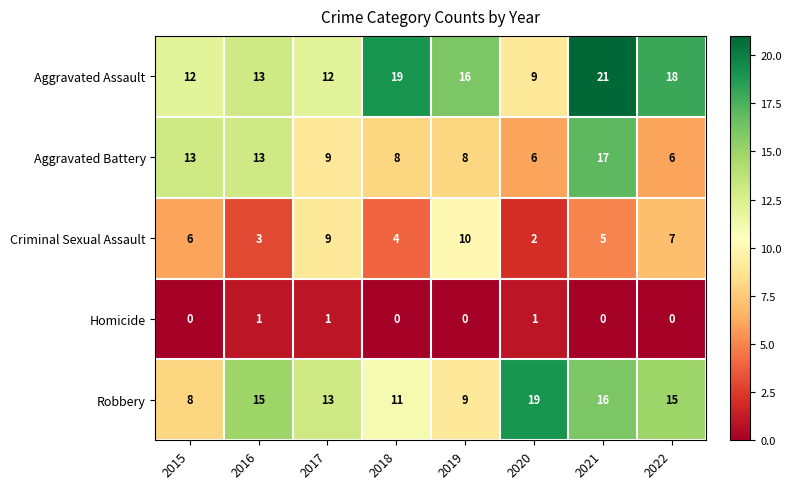

Count the number of categories in the chart.

8